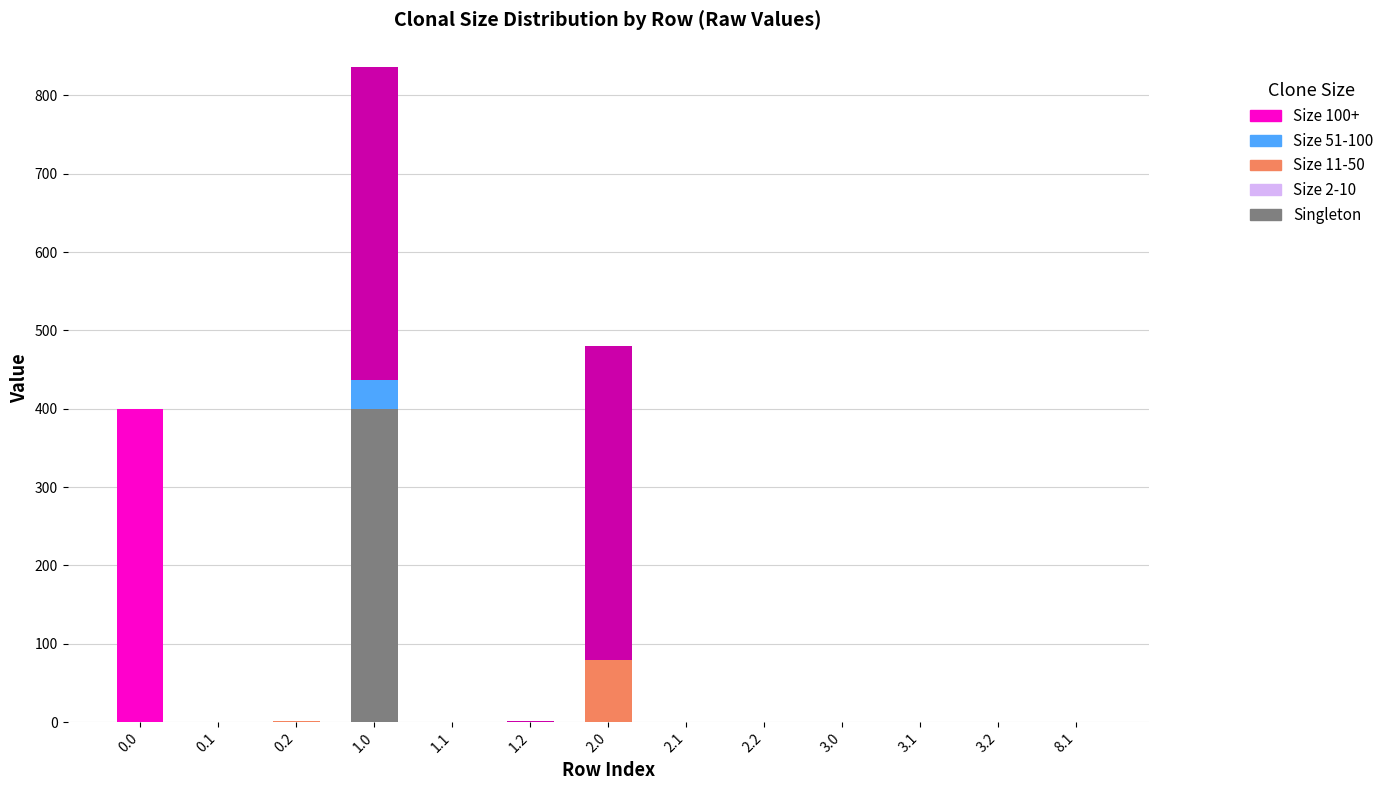

How many categories are shown in the chart?

13